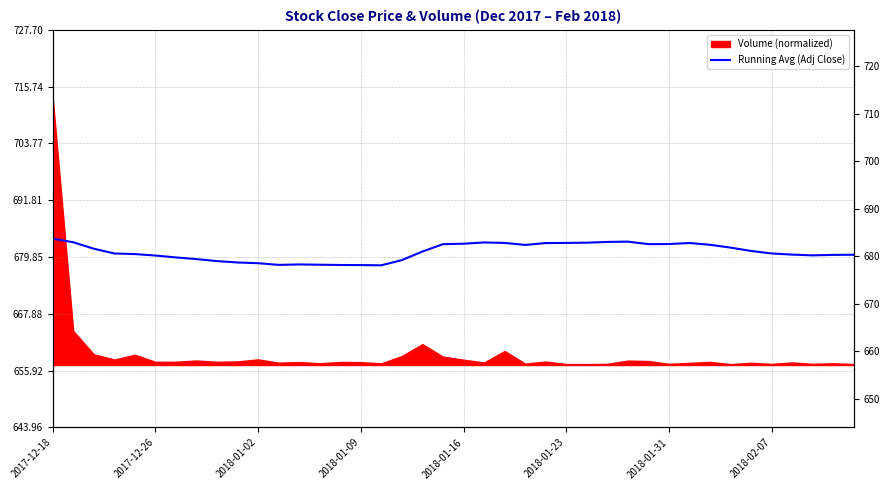

What is the minimum value shown in the chart?

678.1